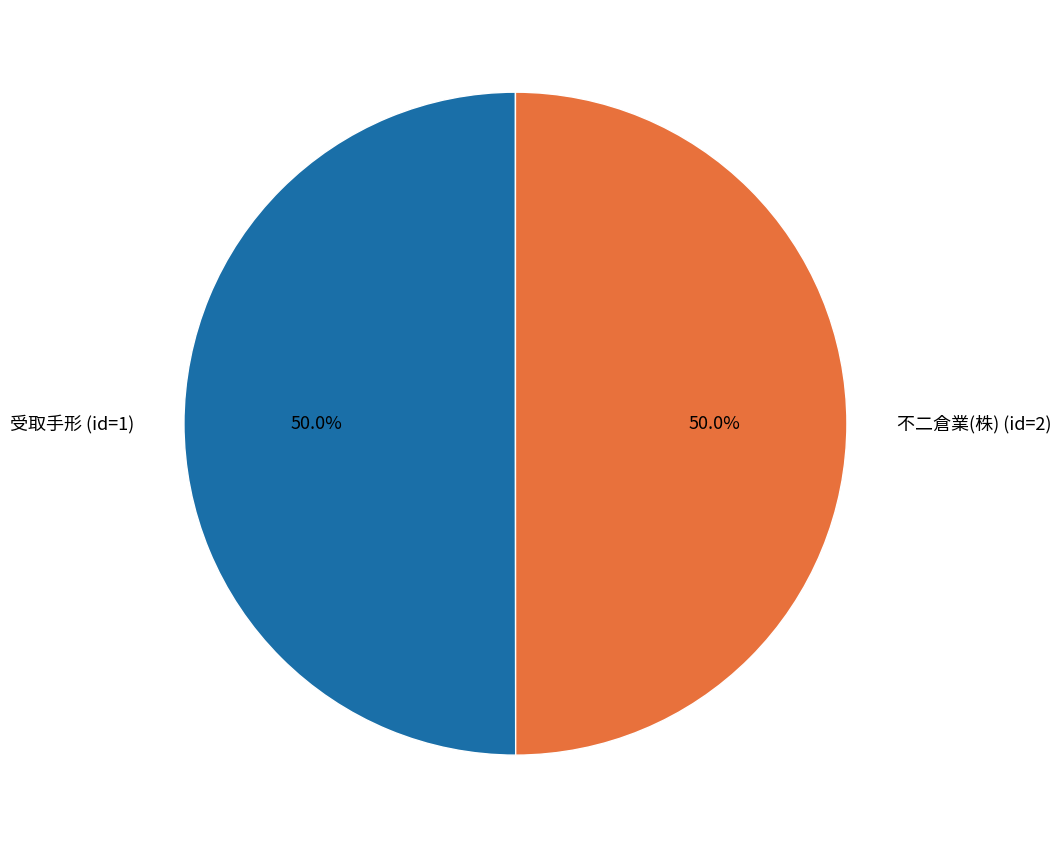

Approximately how many times larger is the value at 受取手形 (id=1) compared to 不二倉業(株) (id=2)?

1.0